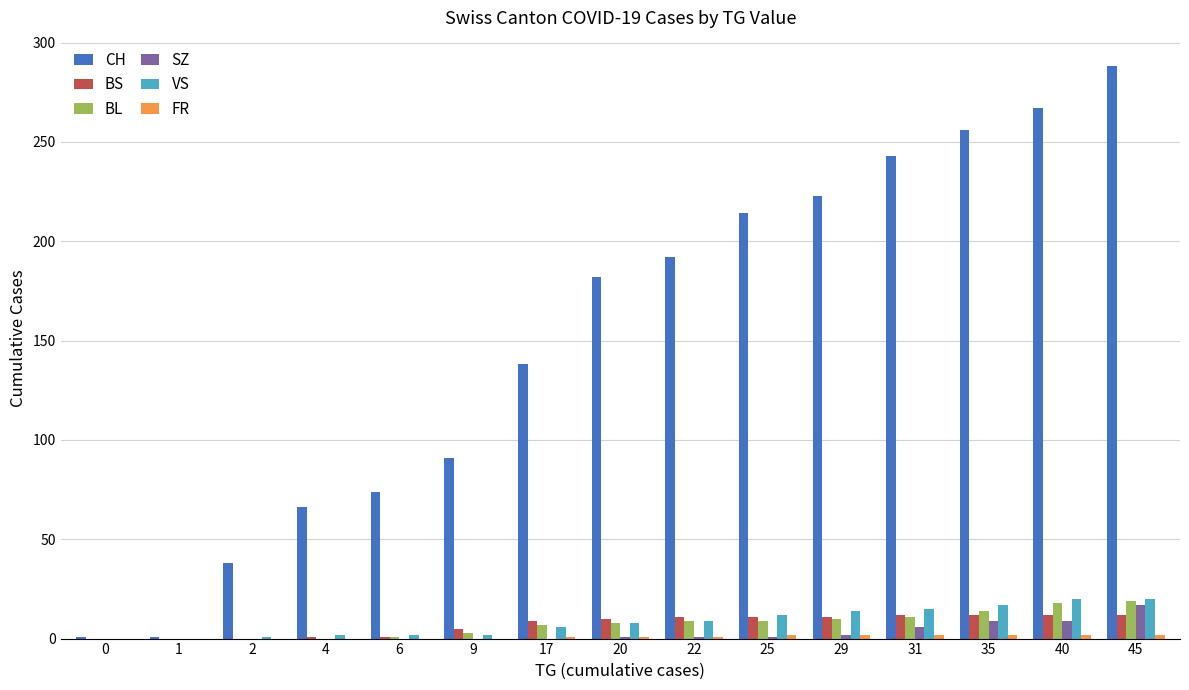

Between 4 and 9, which series saw the biggest shift?

CH